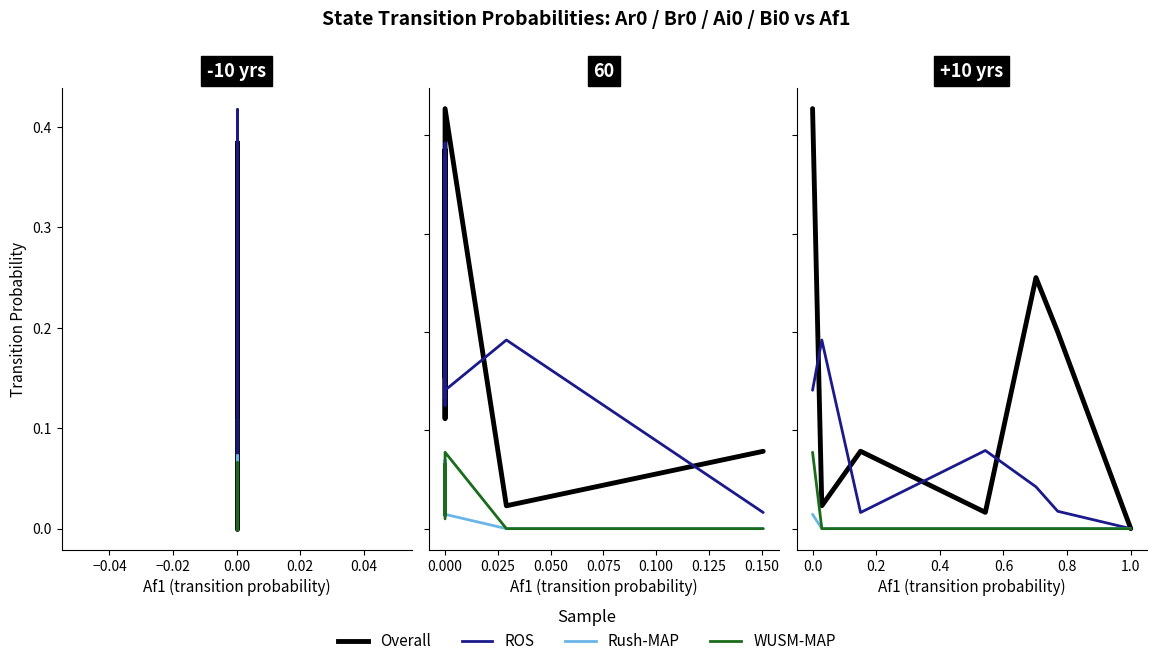

What are all the series names shown in the legend?

Overall, ROS, Rush-MAP, WUSM-MAP